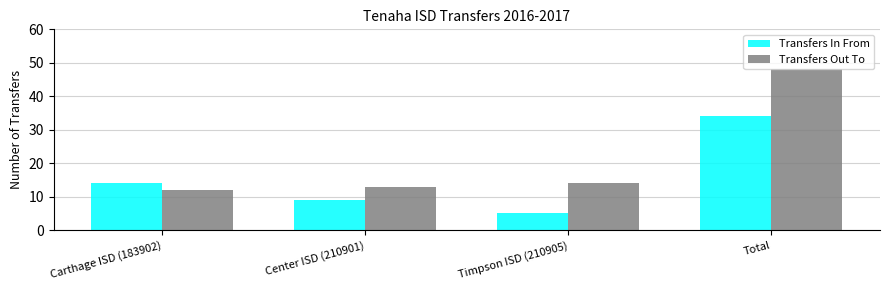

What is the label of the 2nd bar from the left?

Center ISD (210901)